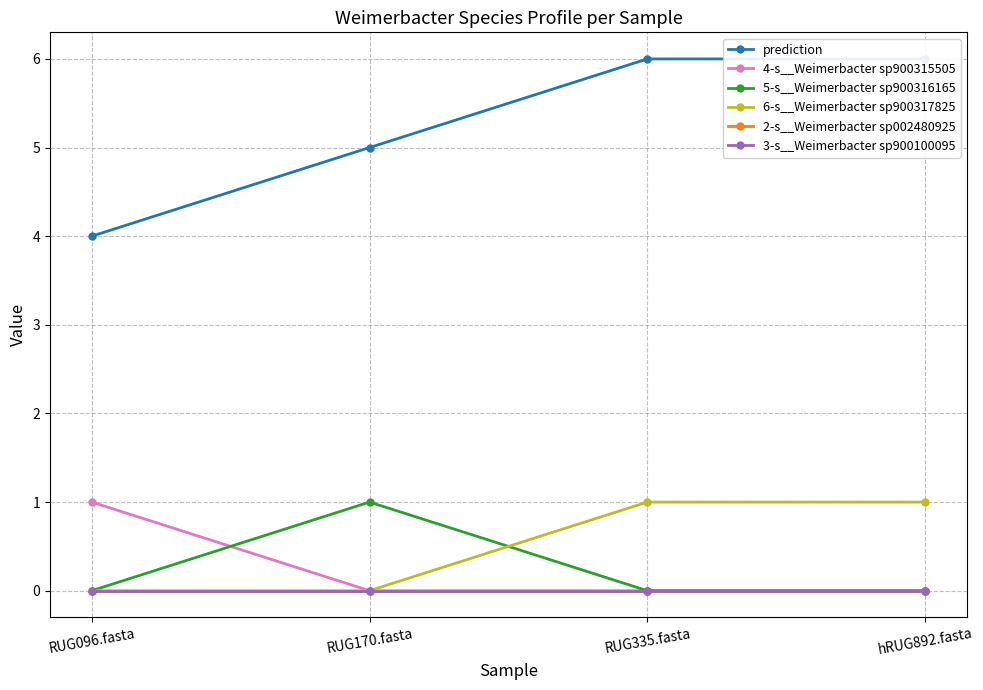

Between RUG335.fasta and hRUG892.fasta, which series saw the biggest shift?

prediction